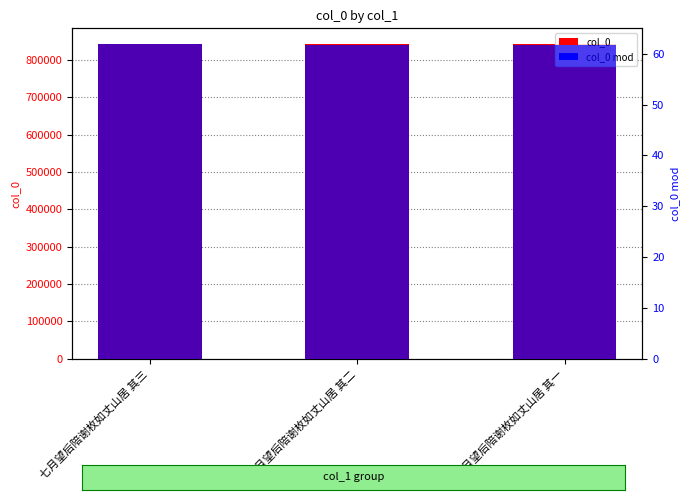

What is the difference between the highest and lowest values at 七月望后陪谢枚如丈山居 其三?

842557.1